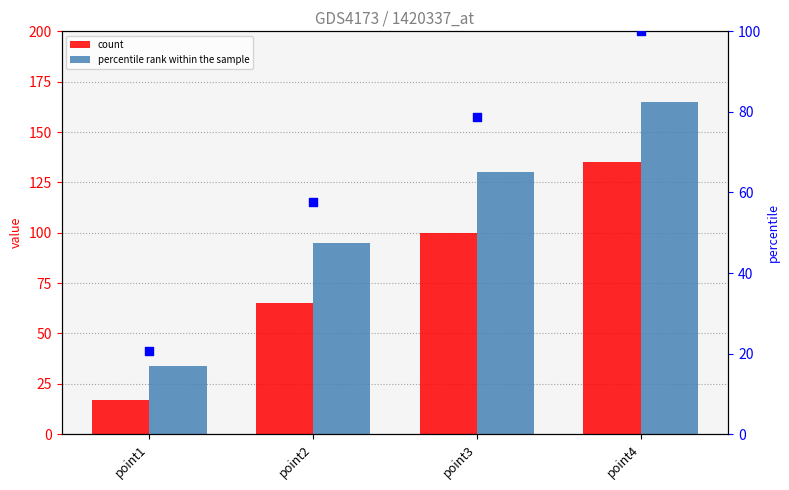

Which series has the widest spread of Y values?

percentile rank within the sample